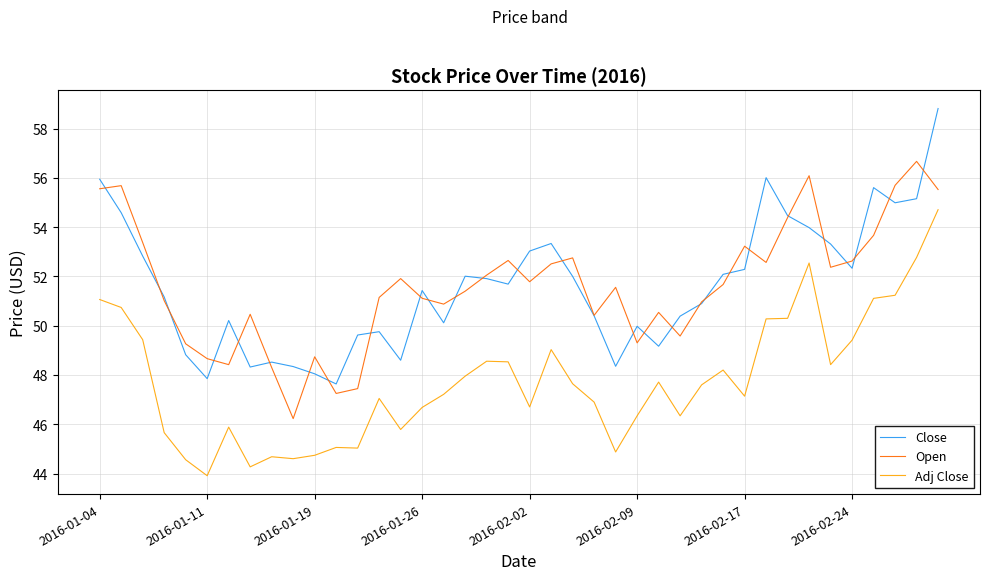

What is the difference between the second highest and second lowest values in the Adj Close series?

8.5